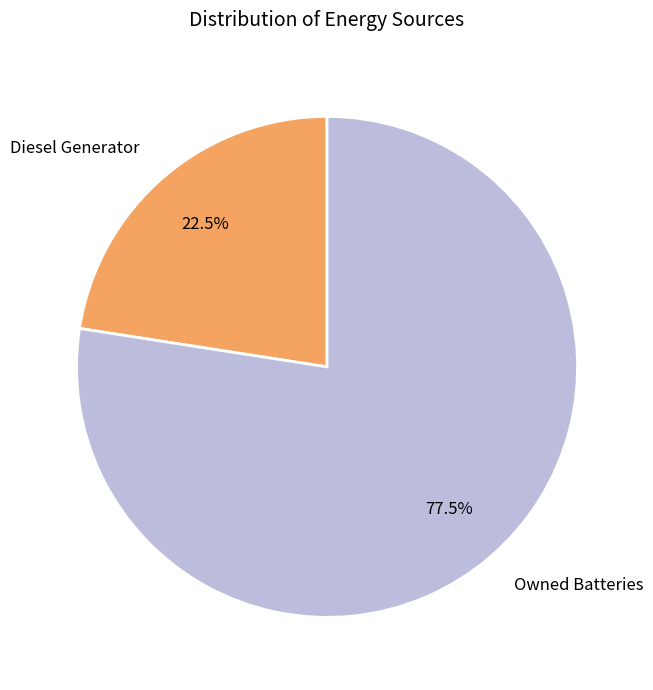

Is there a majority slice in this chart?

Yes